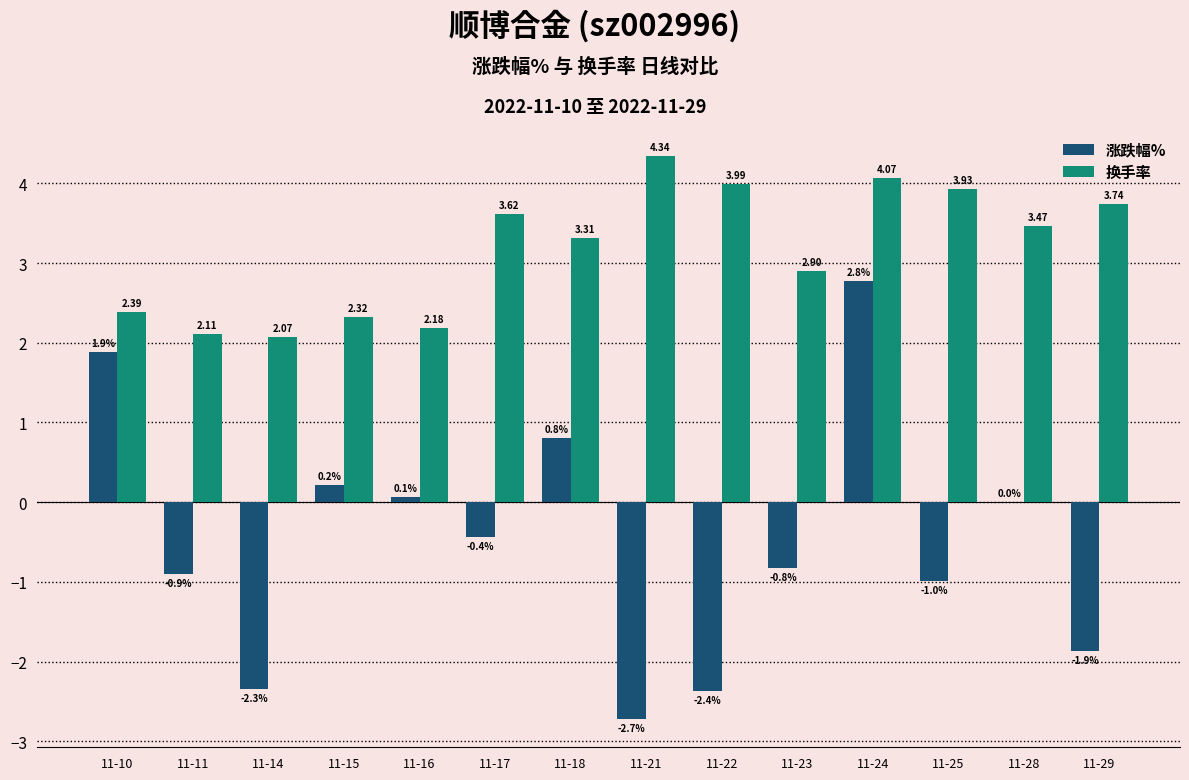

At which category is the sum across all series the highest?

11-24